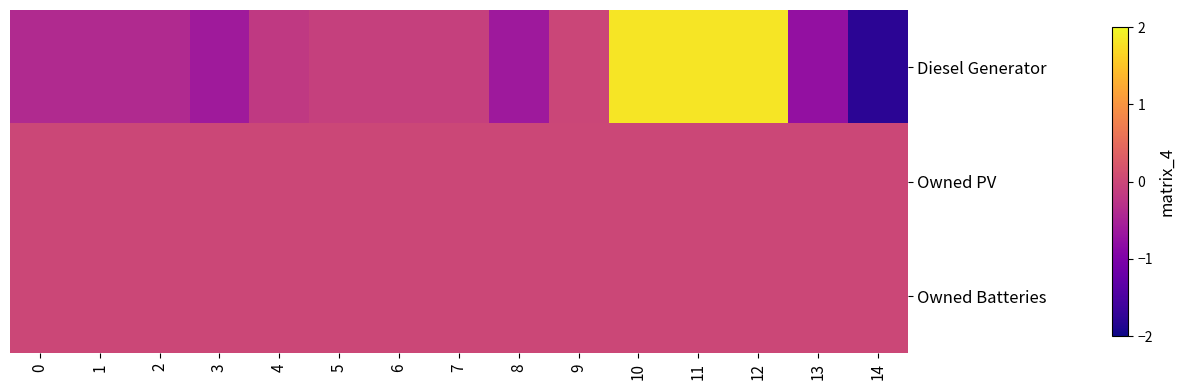

Reading left to right, extract all data points from this chart.

Diesel Generator: 0=-0.4	1=-0.4	2=-0.4	3=-0.6	4=-0.2	5=-0.1	6=-0.1	7=-0.1	8=-0.6	9=-0.0	10=1.8	11=1.8	12=1.8	13=-0.8	14=-1.8
Owned PV: 0=0.0	1=0.0	2=0.0	3=0.0	4=0.0	5=0.0	6=0.0	7=0.0	8=0.0	9=0.0	10=0.0	11=0.0	12=0.0	13=0.0	14=0.0
Owned Batteries: 0=0.0	1=0.0	2=0.0	3=0.0	4=0.0	5=0.0	6=0.0	7=0.0	8=0.0	9=0.0	10=0.0	11=0.0	12=0.0	13=0.0	14=0.0